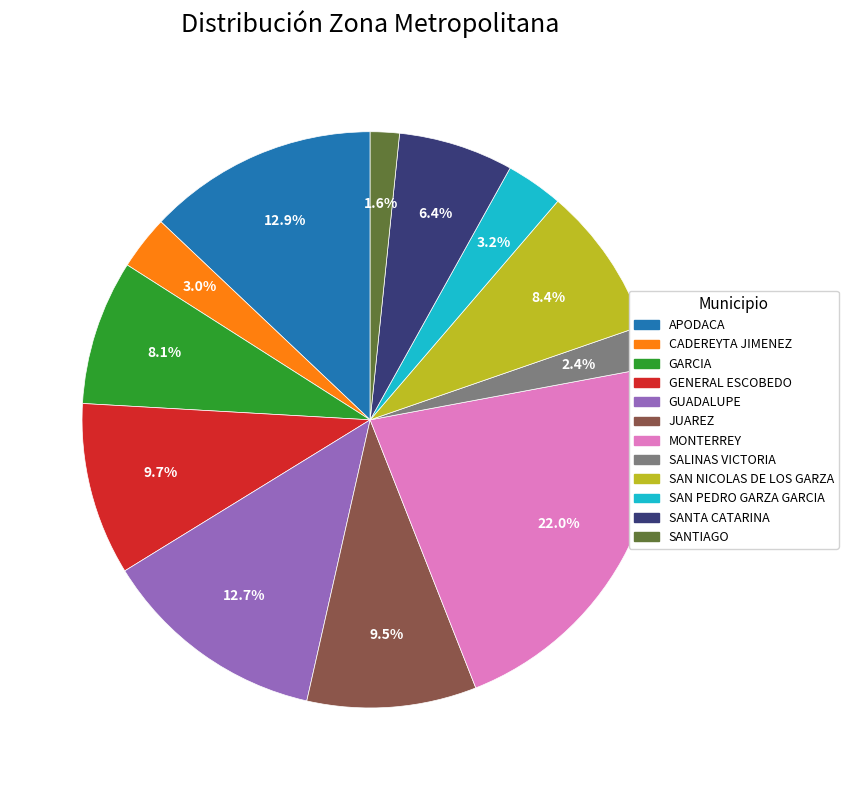

Which slice is the largest?

MONTERREY